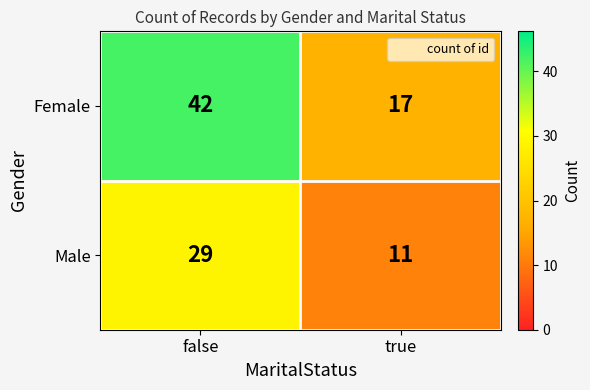

What is the difference between the Male values at false and true?

18